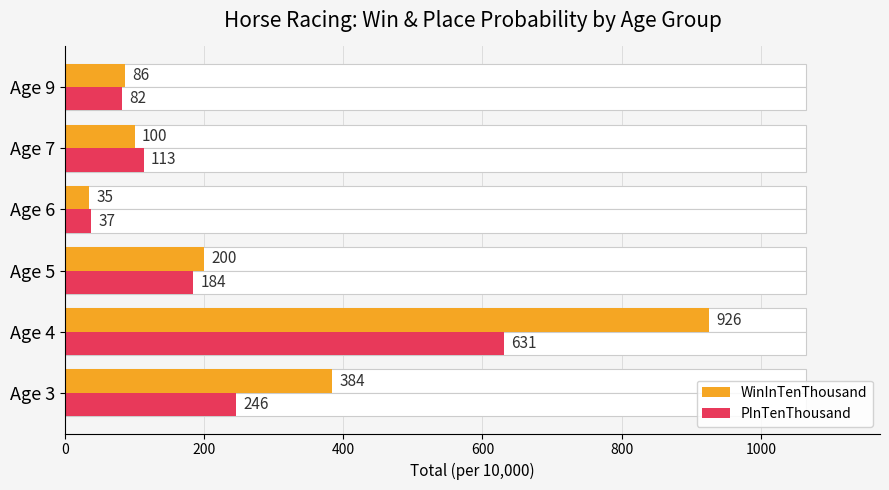

How many values in the PInTenThousand series exceed 184?

2